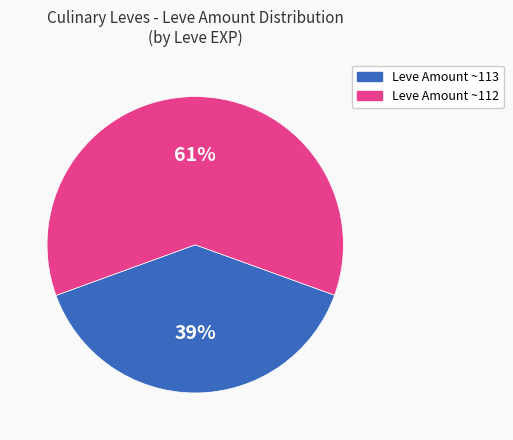

Is there any slice that represents more than half of the pie?

Yes